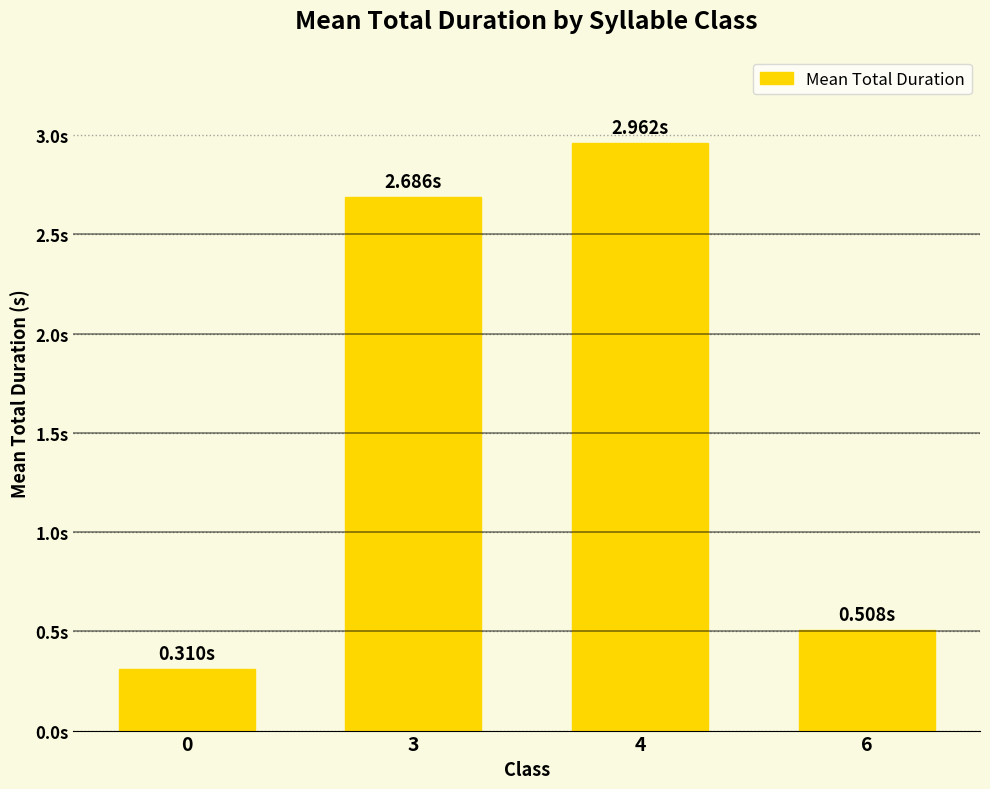

Which has a higher value, 3 or 4?

4